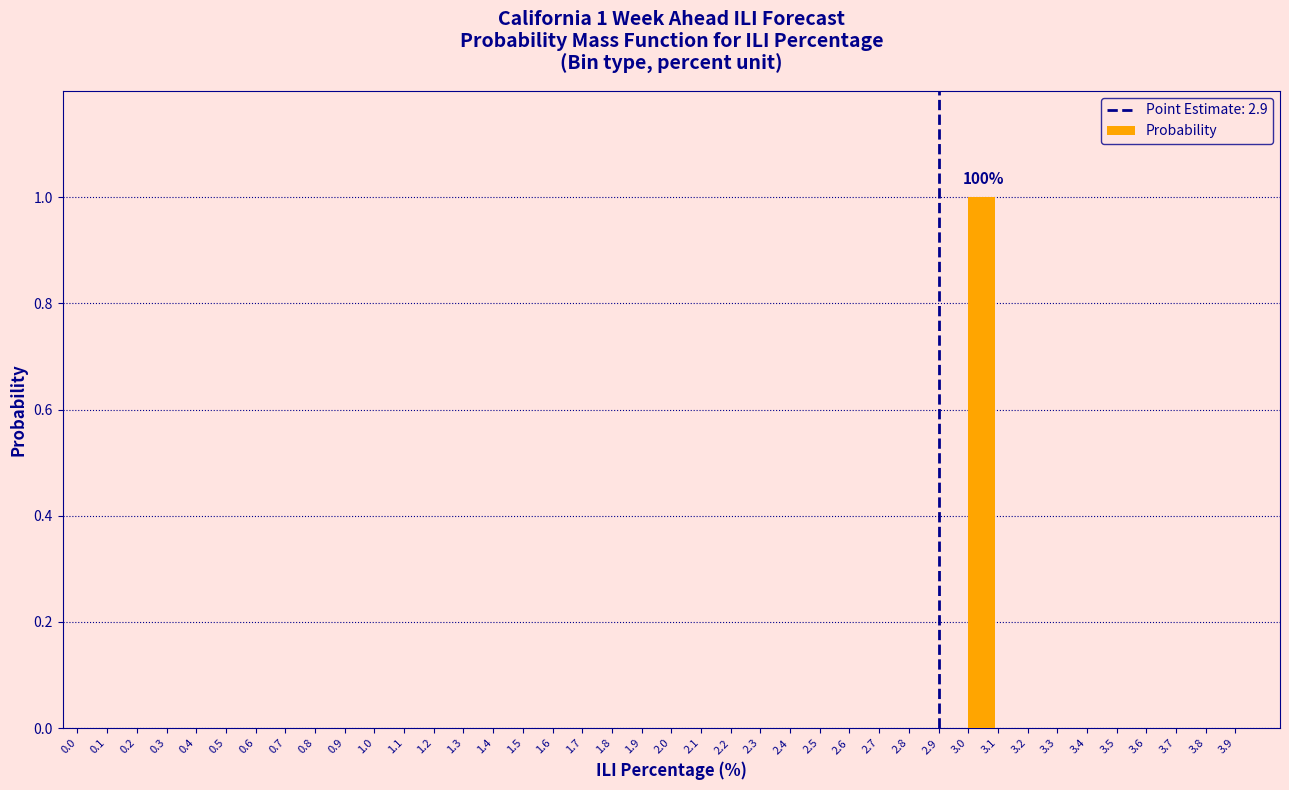

The value at 3.8 is 0. True or false?

True